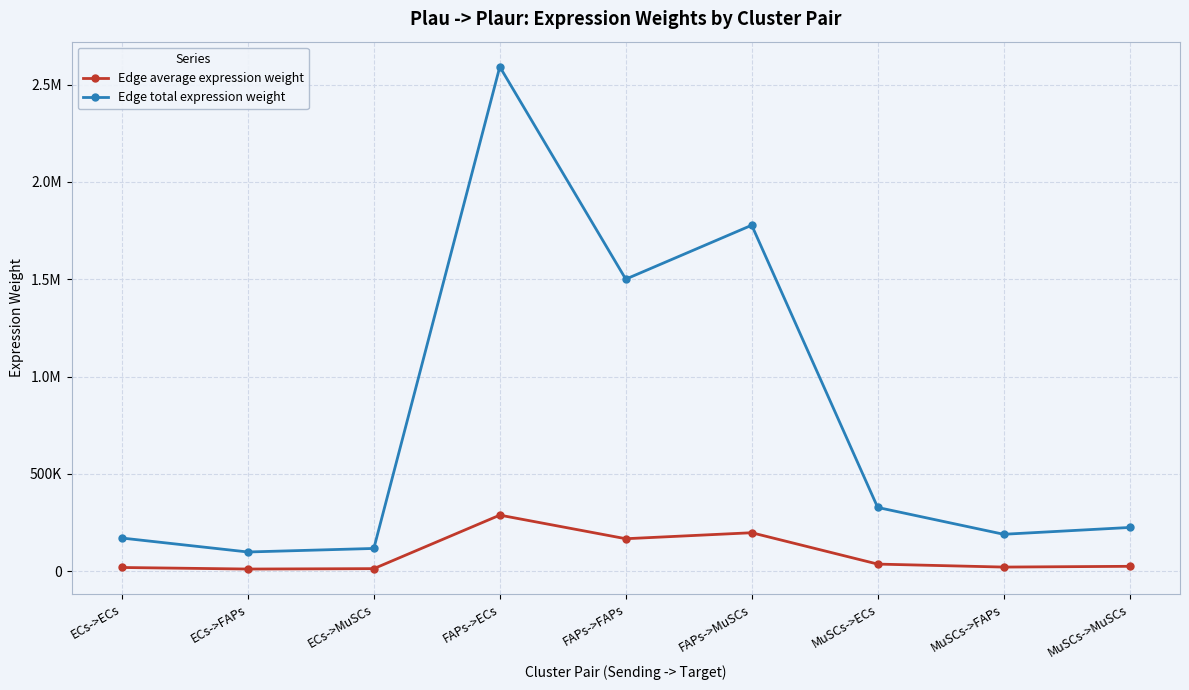

Which series has the widest spread of values?

Edge total expression weight